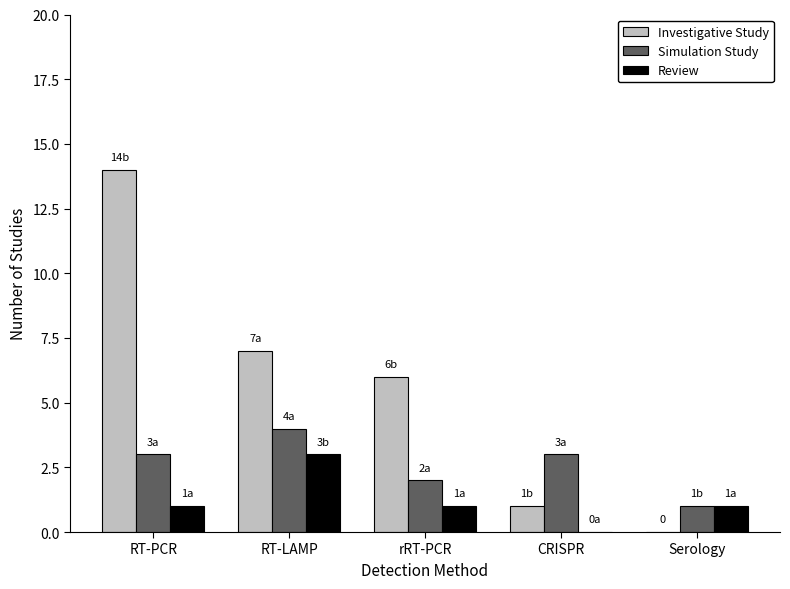

Is it true that Investigative Study equals 2 at RT-LAMP?

False